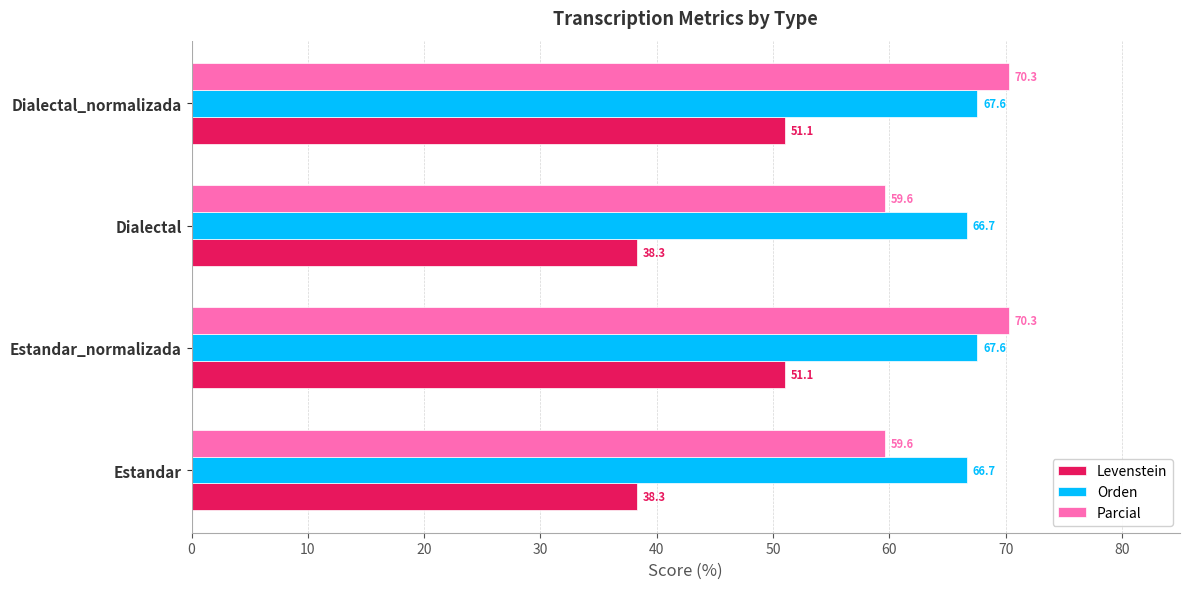

What is the sum of the Parcial values at Estandar_normalizada and Dialectal?

129.9